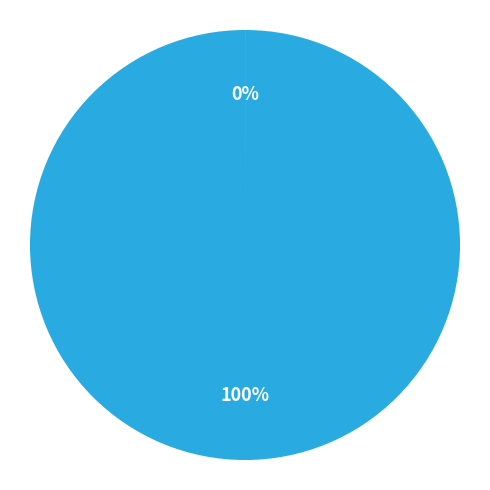

What is the change in value from China to Isle of Man?

-1444130692